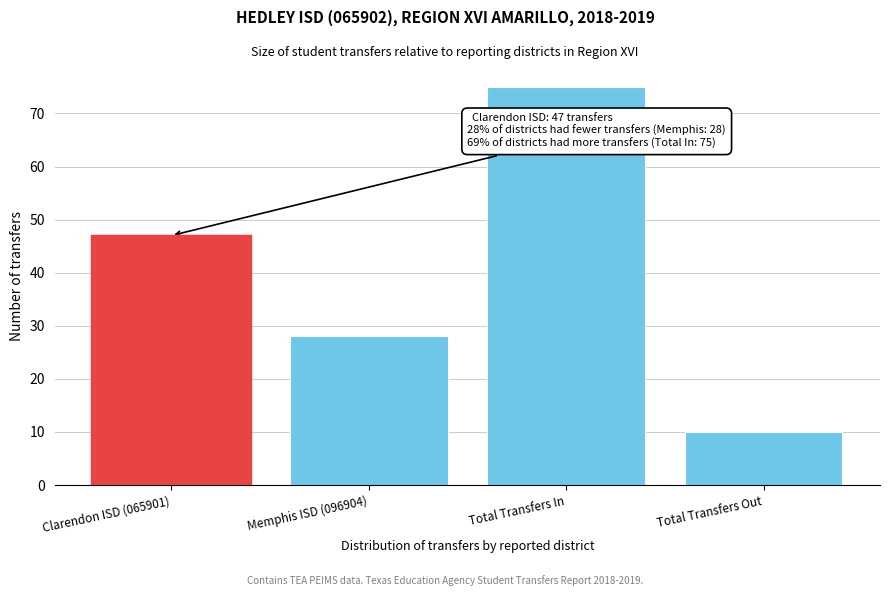

Reading left to right, what are all the values shown in this chart?

Clarendon ISD (065901)=47	Memphis ISD (096904)=28	Total Transfers In=75	Total Transfers Out=10